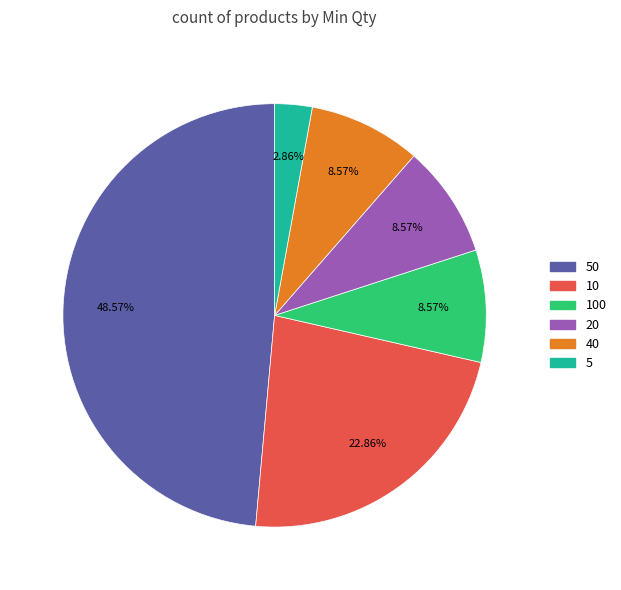

Is there a majority slice in this chart?

No